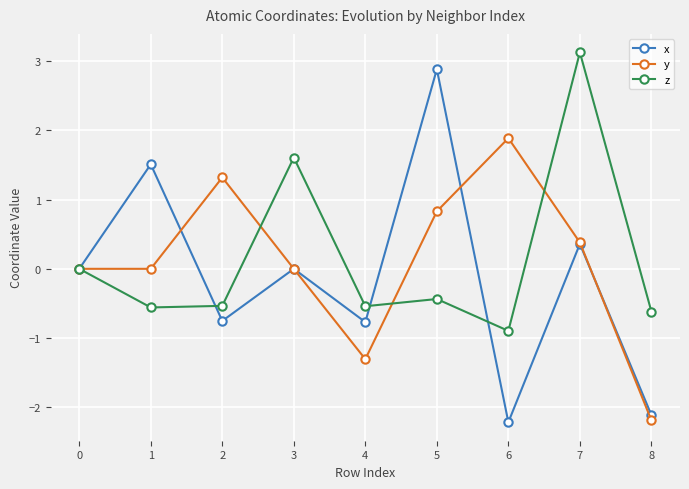

Rank the series at 8 from highest to lowest value.

z, x, y